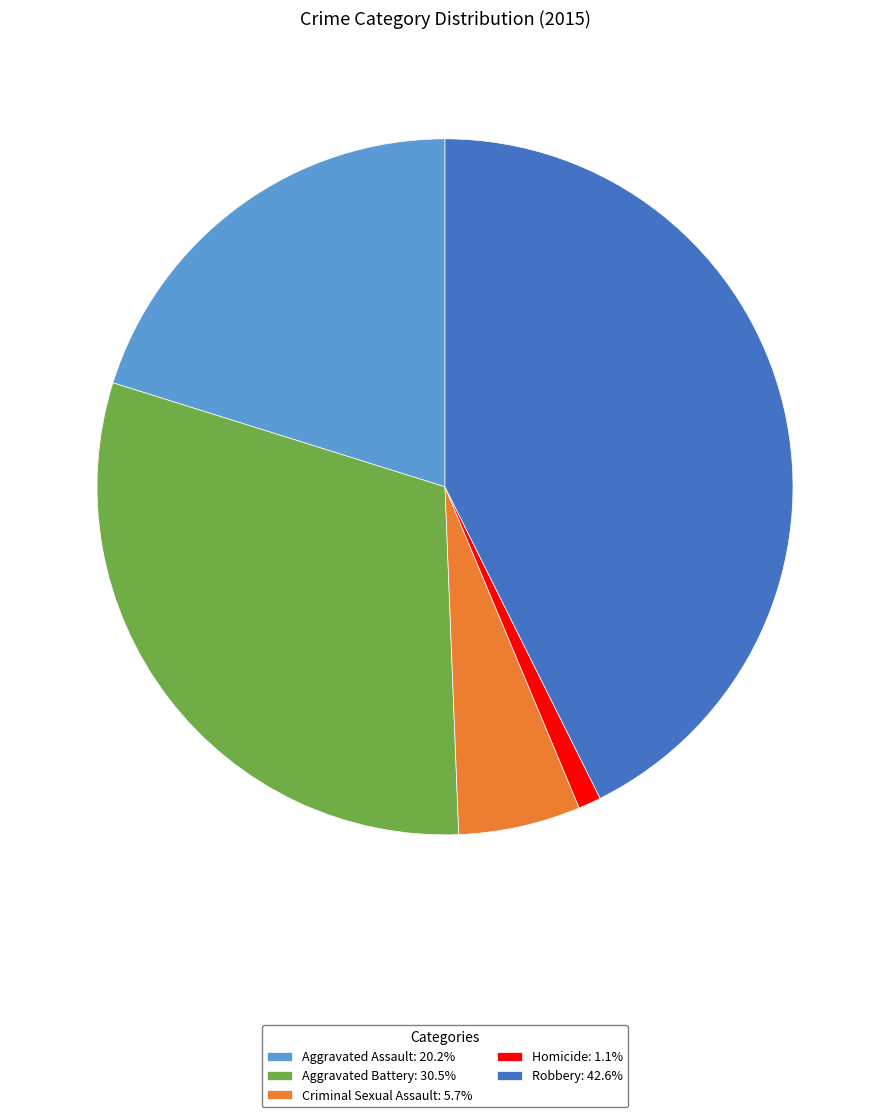

Do Aggravated Assault: 20.2% and Robbery: 42.6% together represent more than half of the pie?

Yes